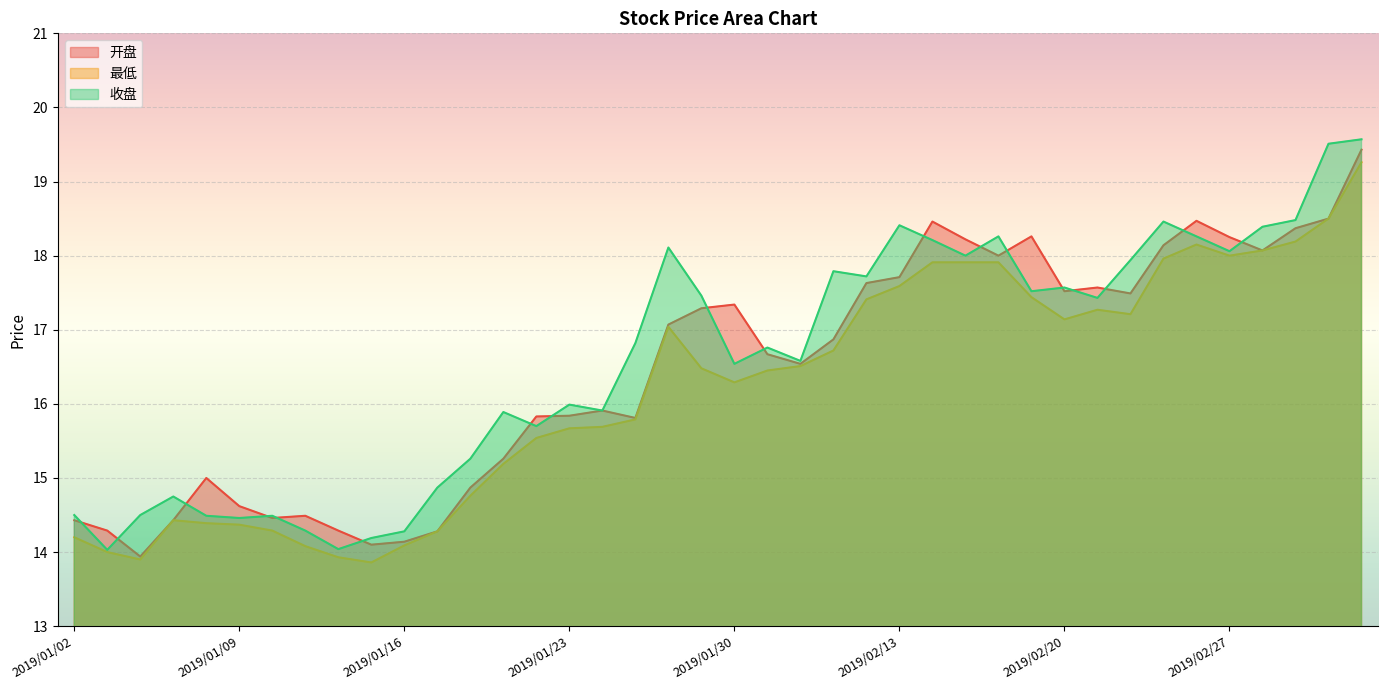

What are all the series names shown in the legend?

开盘, 最低, 收盘